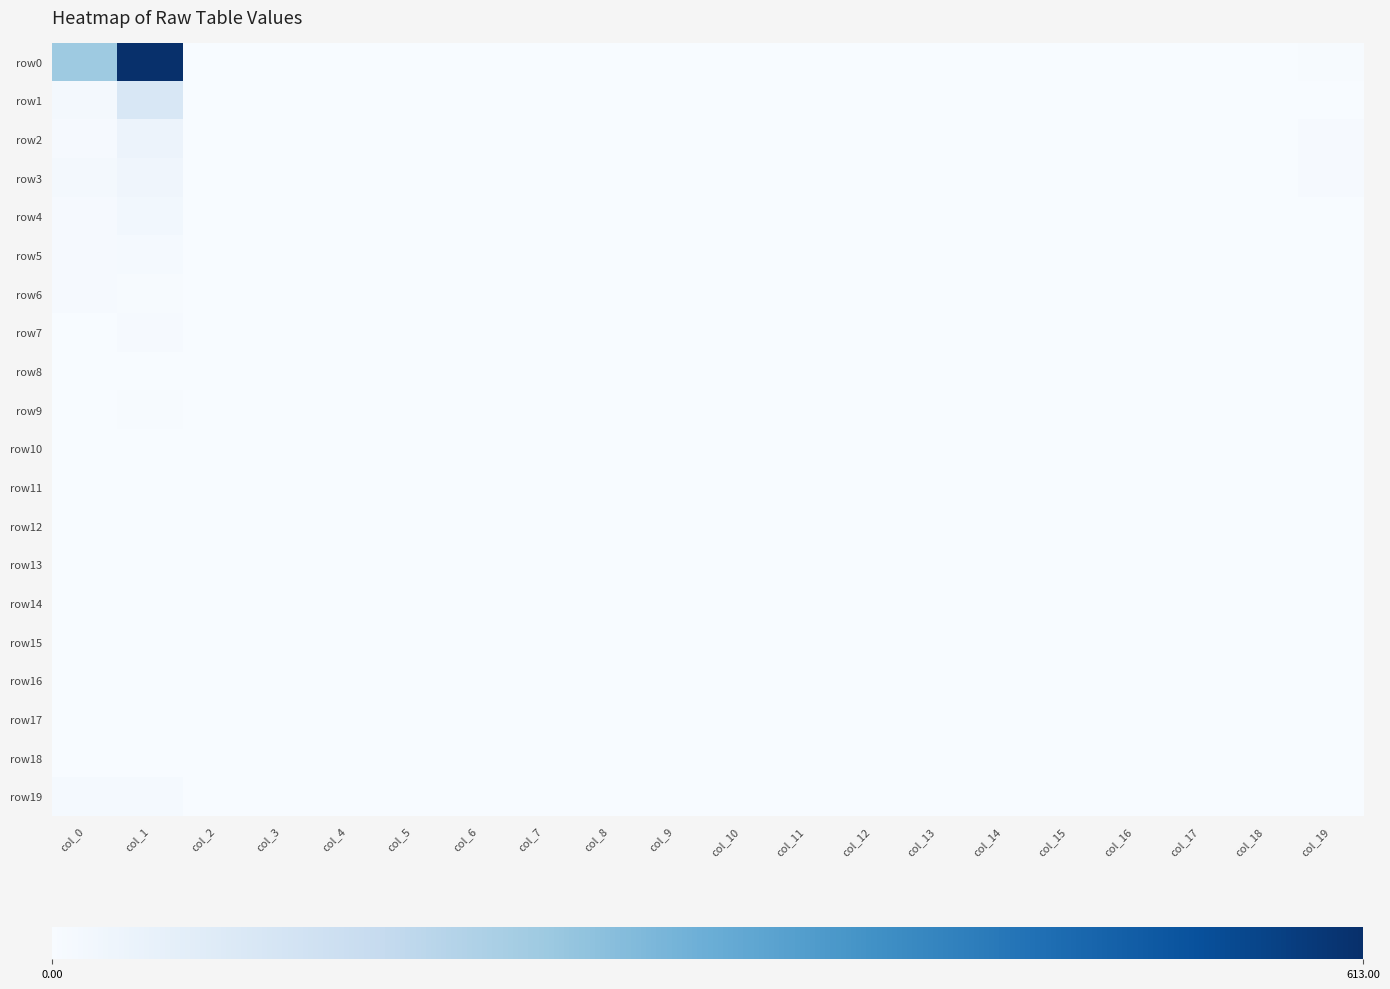

Rank the series by their maximum value, from lowest to highest.

row11, row17, row14, row15, row16, row18, row8, row10, row12, row13, row9, row6, row7, row19, row5, row4, row3, row2, row1, row0